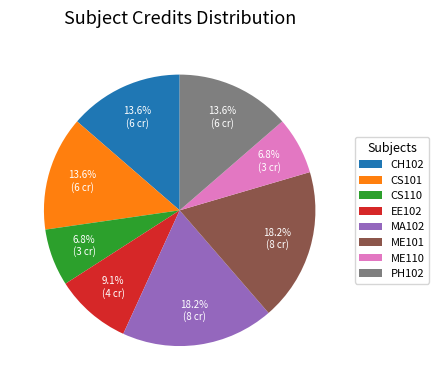

Does CS101 account for over 50% of the chart?

No